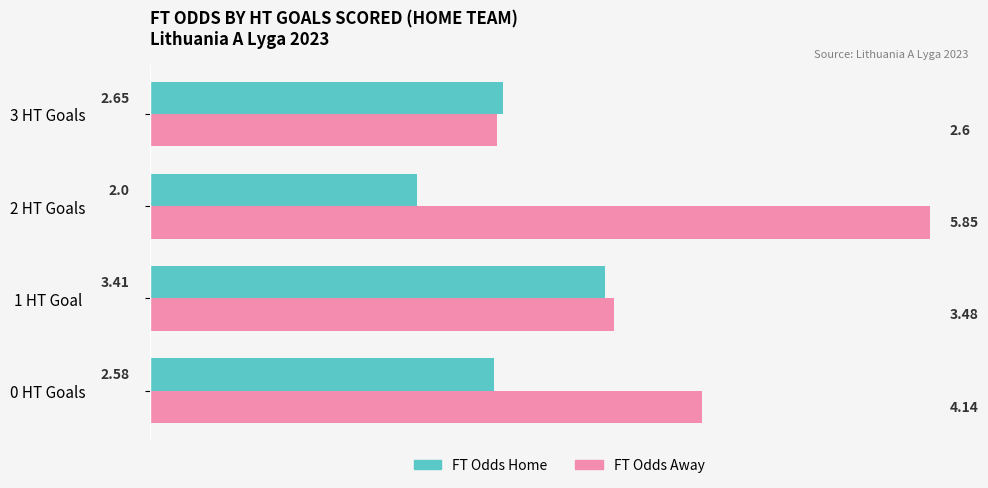

At which category is the sum across all series the highest?

2 HT Goals